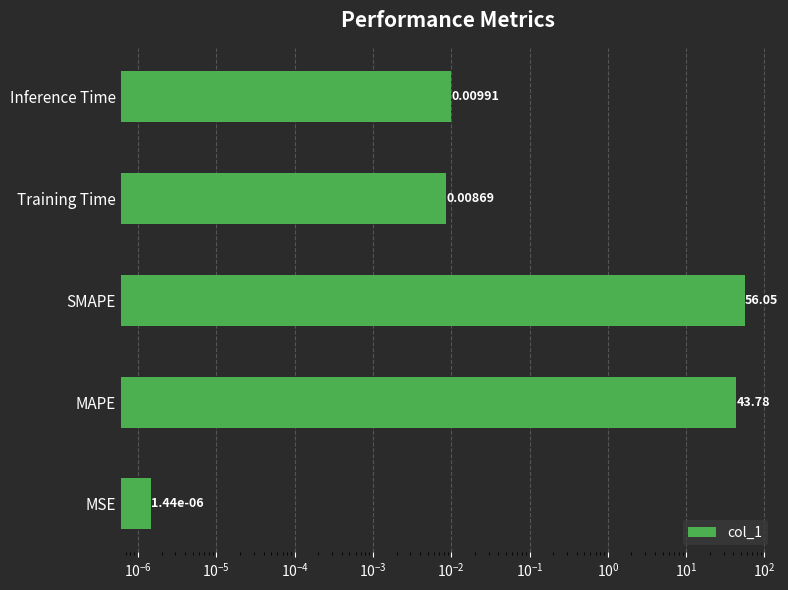

Count the number of categories in the chart.

5